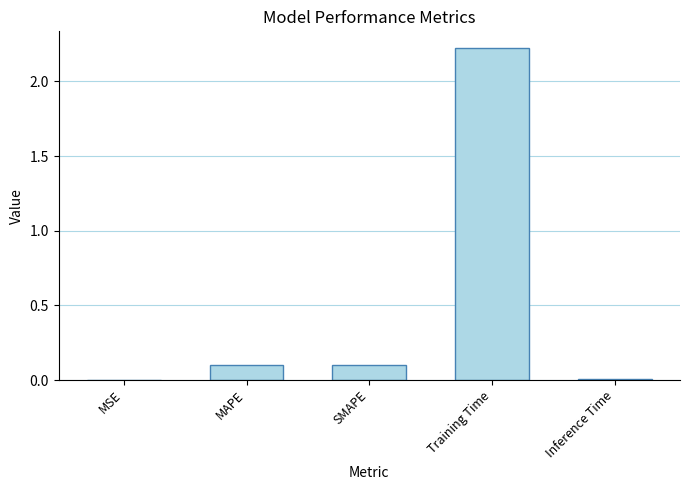

The value at Training Time is 3.5. True or false?

False